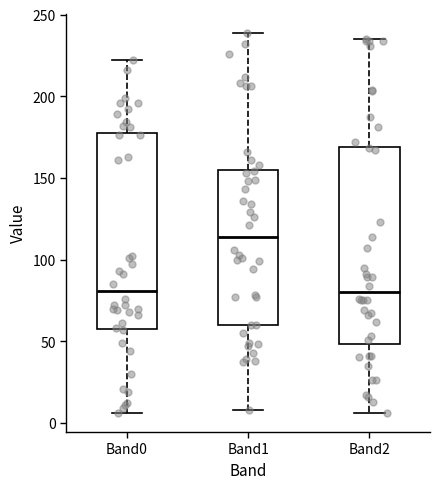

Reading left to right, transcribe this box plot: for each box, give where its median line is, the range the box spans, and where its two whiskers end, as read against the y-axis. The values are not printed on the chart, so give them approximately, as read against the axis.

Band0: median 80, box 60 to 175, whiskers 5 to 220
Band1: median 115, box 60 to 155, whiskers 10 to 240
Band2: median 80, box 50 to 170, whiskers 5 to 235